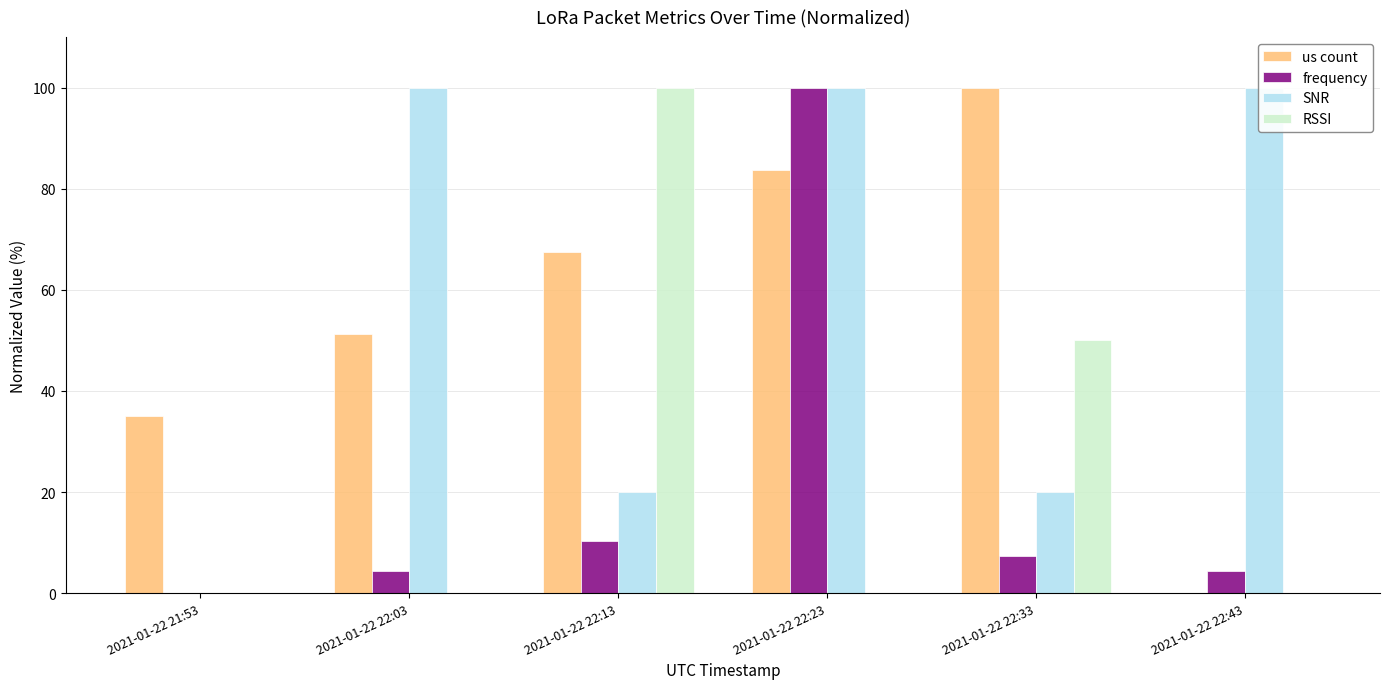

What value does the frequency series have at 2021-01-22 22:23?

100.0